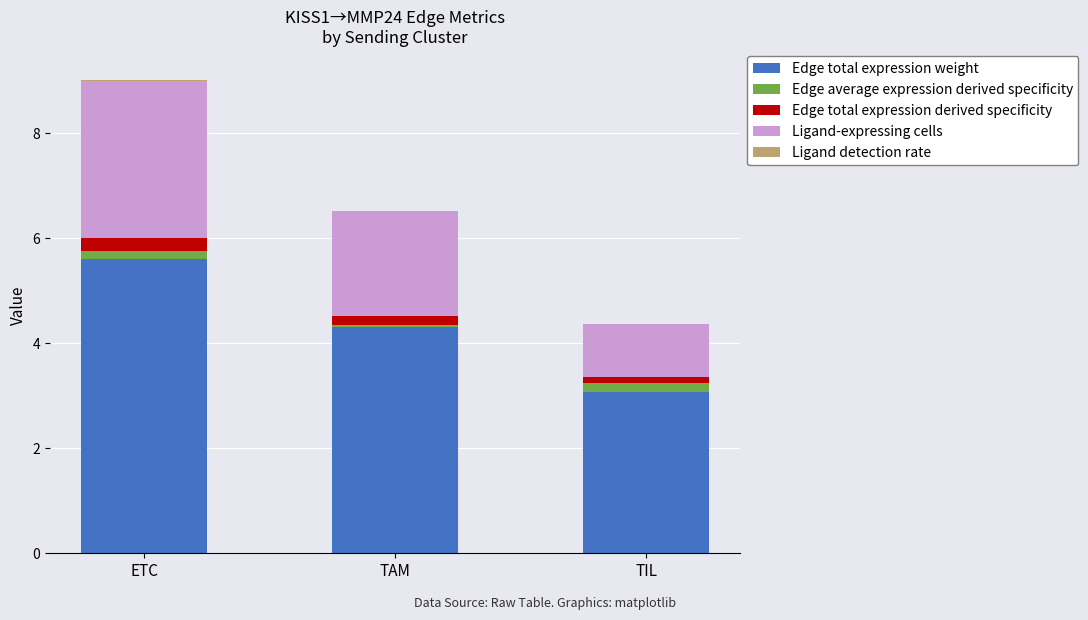

At which category is the sum across all series the highest?

ETC